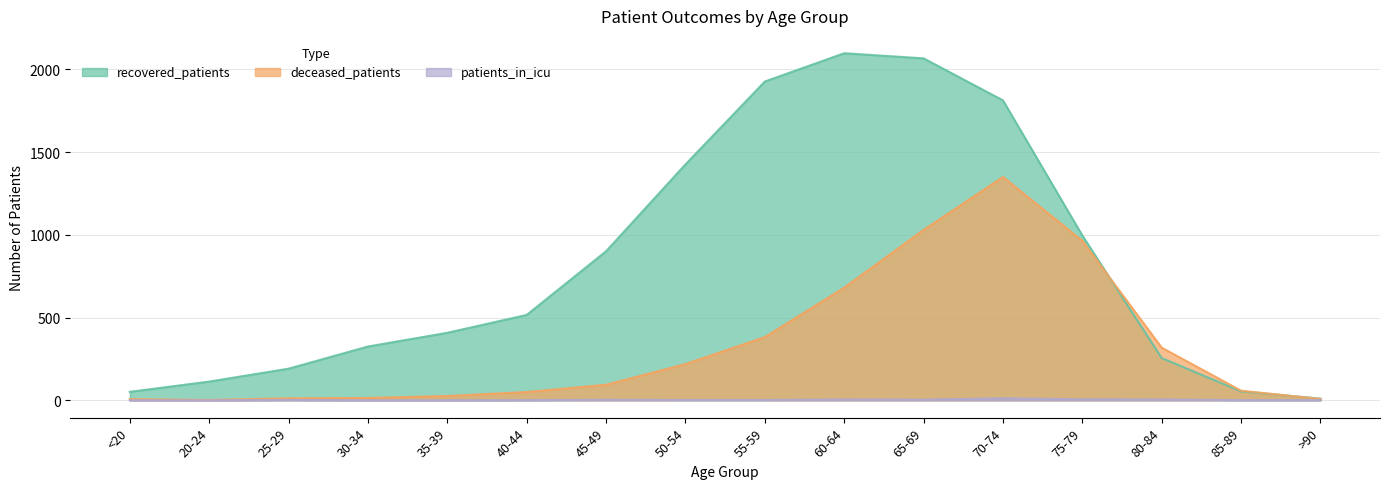

True or false: recovered_patients has a value of 336 at 25-29.

False